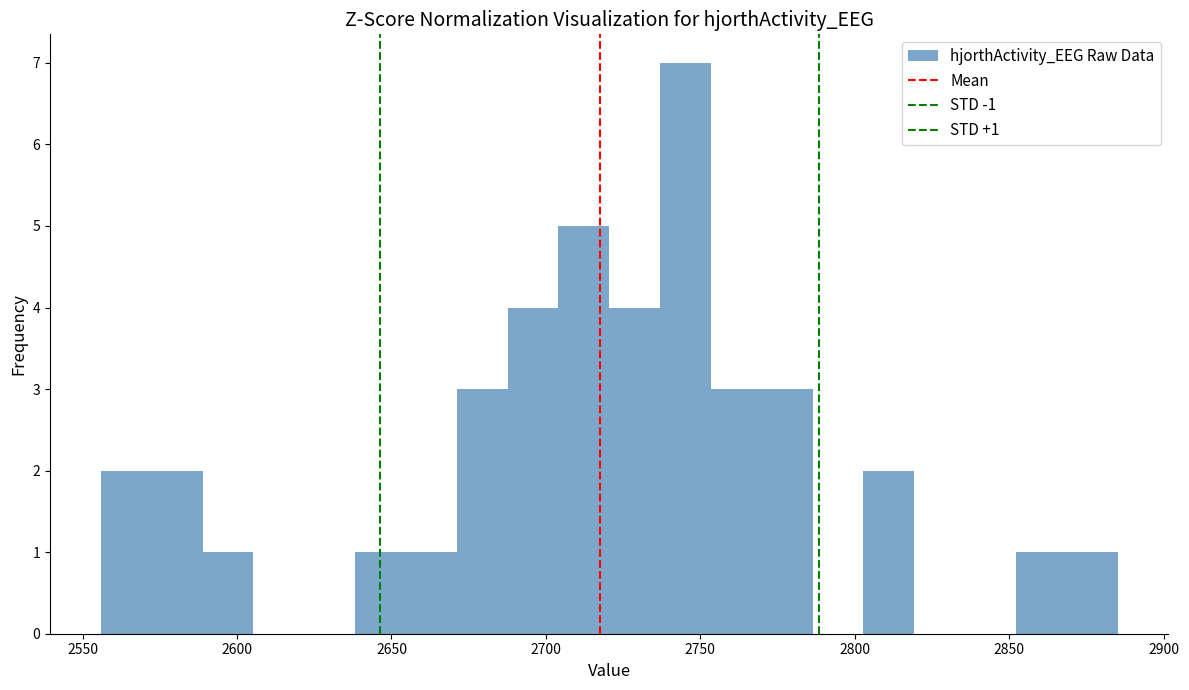

Around what value on the x-axis is the tallest bar? Give the approximate position of its centre, as read against the axis.

2745